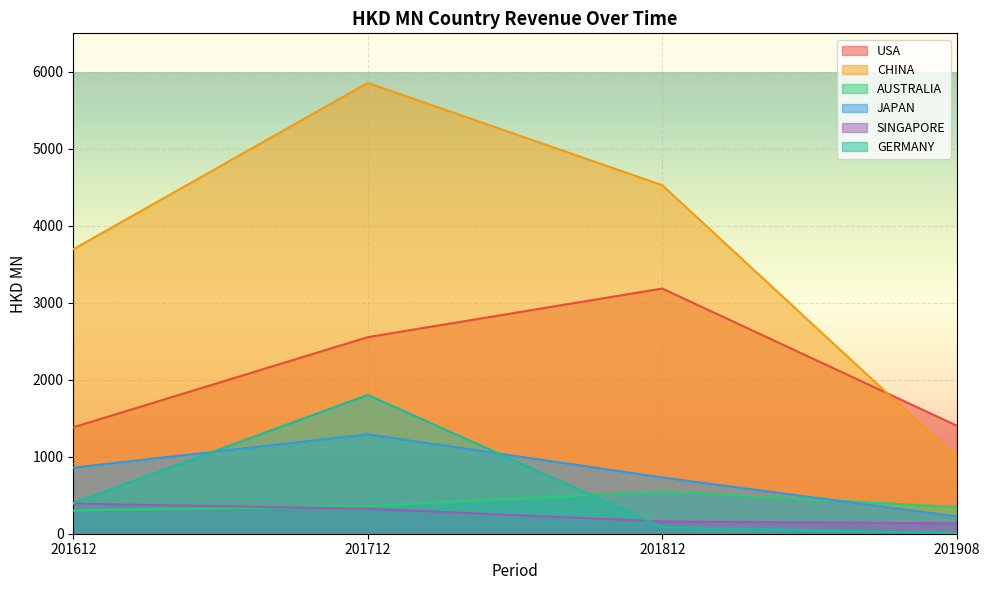

At how many categories does at least one series exceed 3031?

3